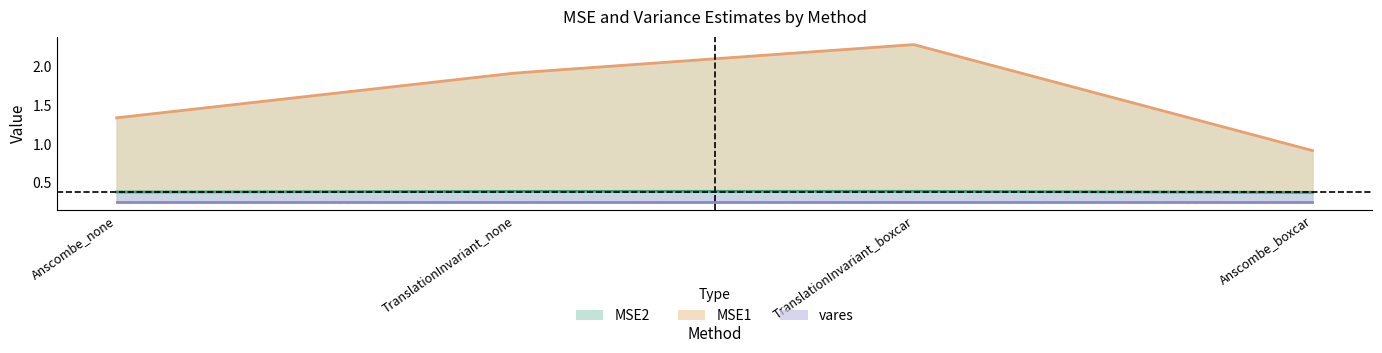

Is it true that MSE1 line equals 0.2 at TranslationInvariant_none?

False